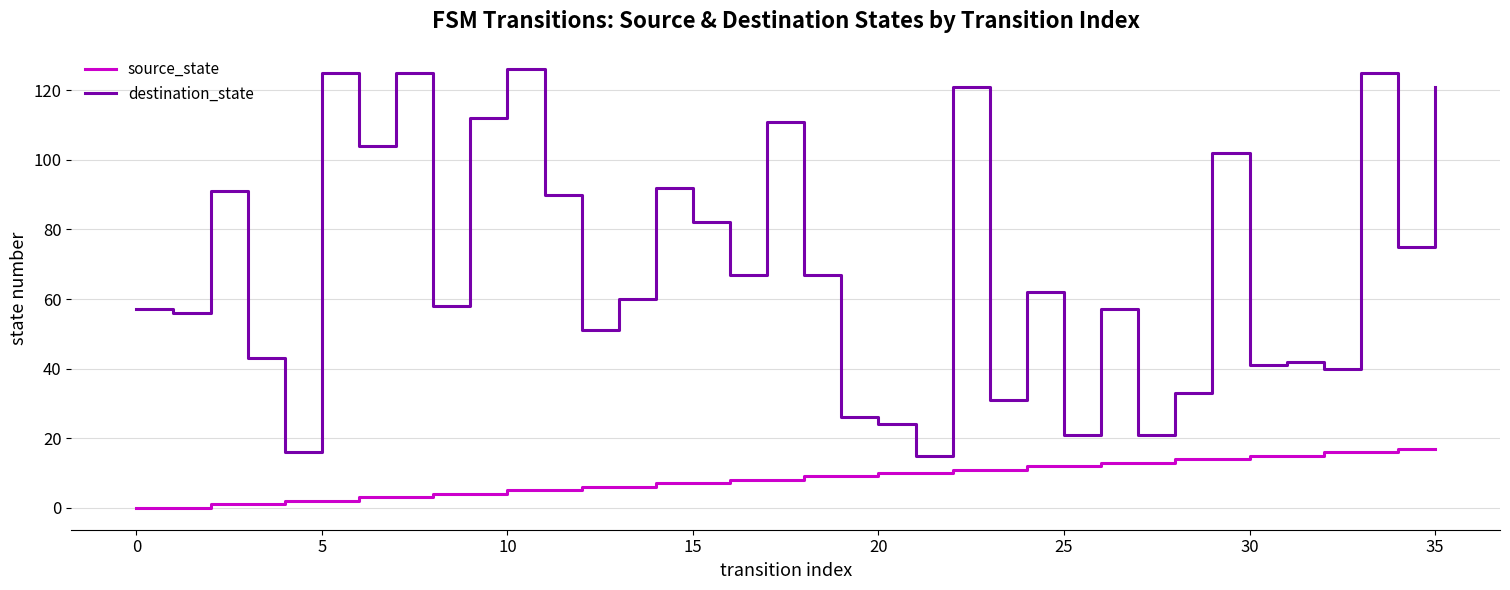

True or false: destination_state and source_state intersect in this chart.

False